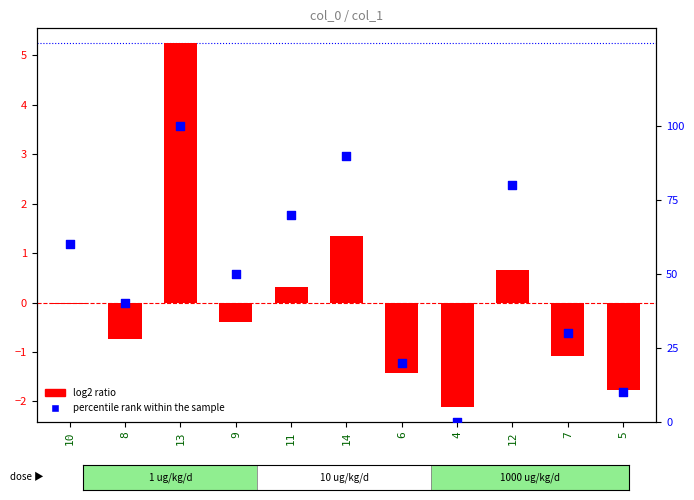

Which series has the largest total across all categories?

percentile rank within the sample